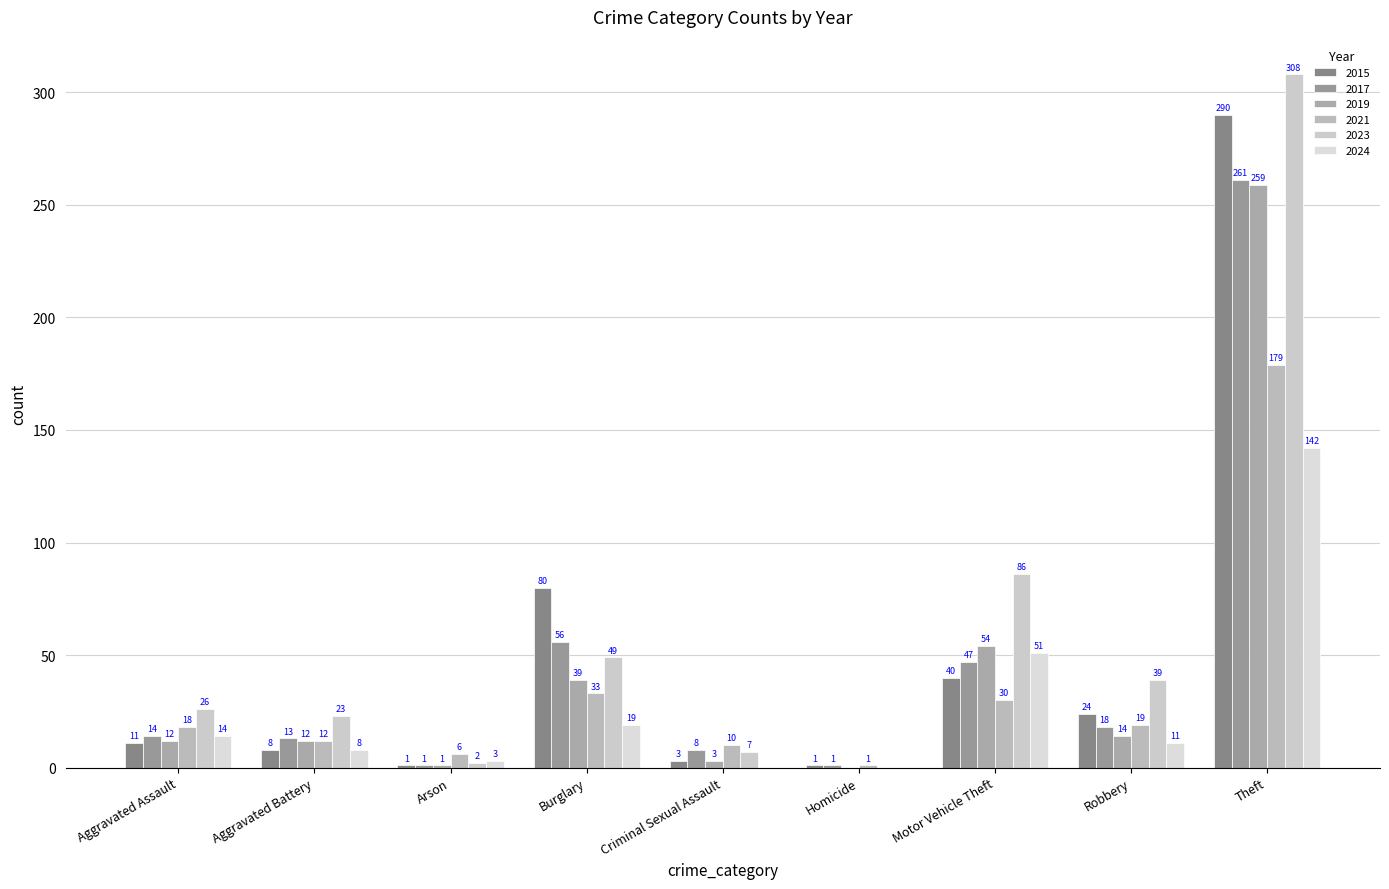

Count the number of data series in this chart.

6